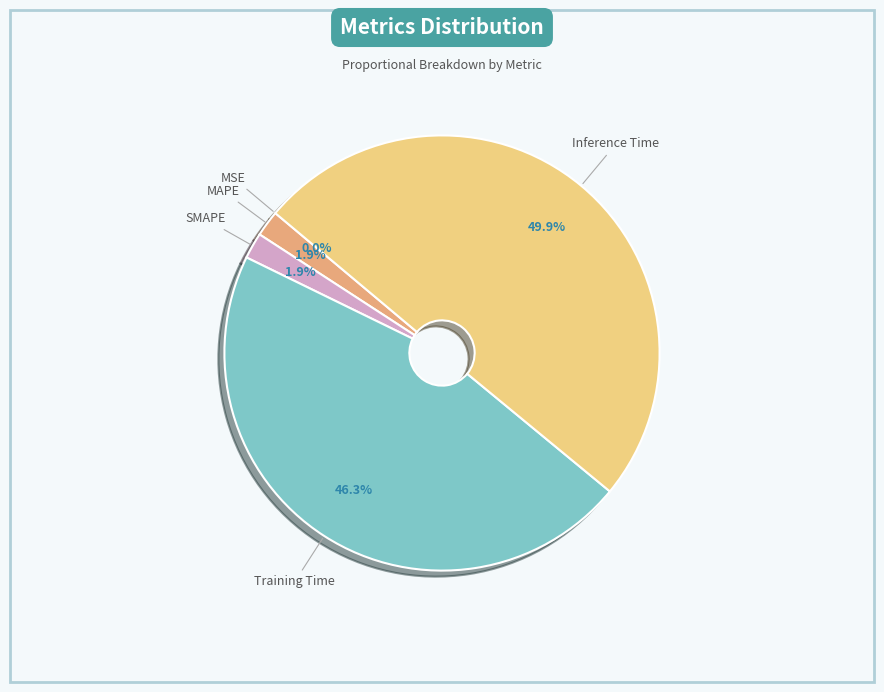

Which category has the smallest portion of the pie?

MSE